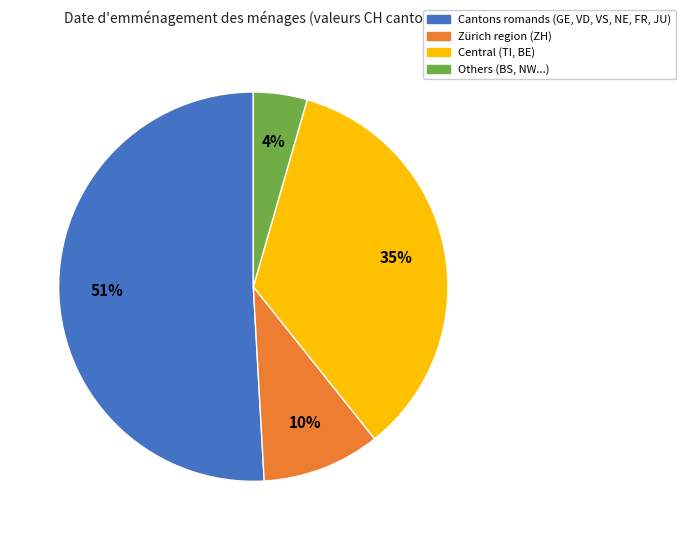

The Central (TI, BE) slice represents 45% of the pie. True or false?

False